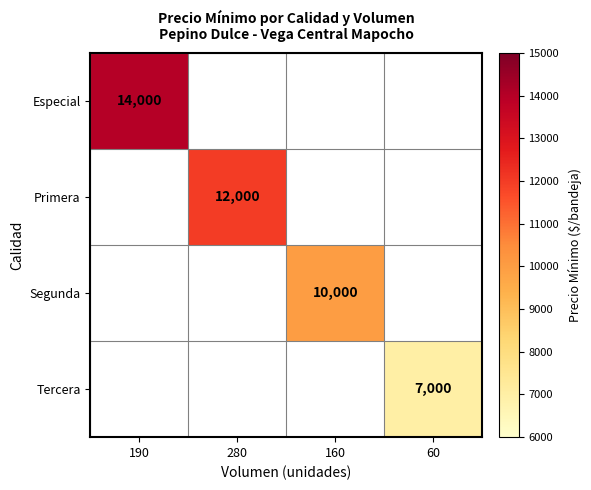

The Tercera series shows 7000 at 60. True or false?

True